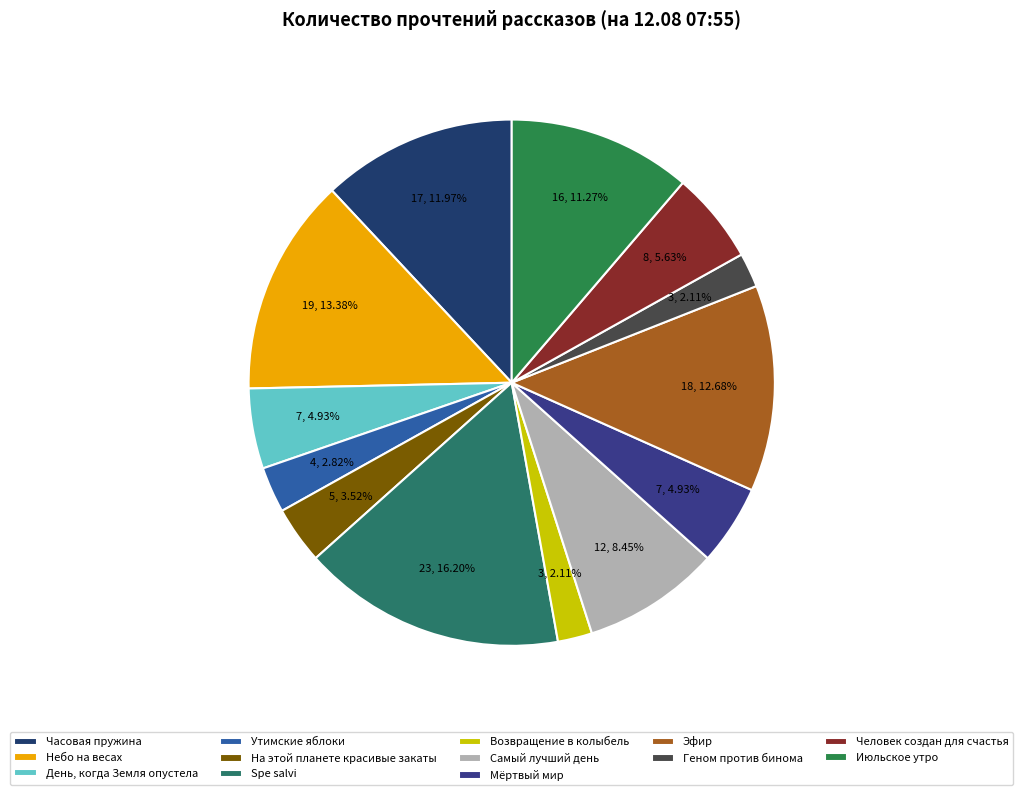

What percentage is NOT represented by Часовая пружина?

88.0%